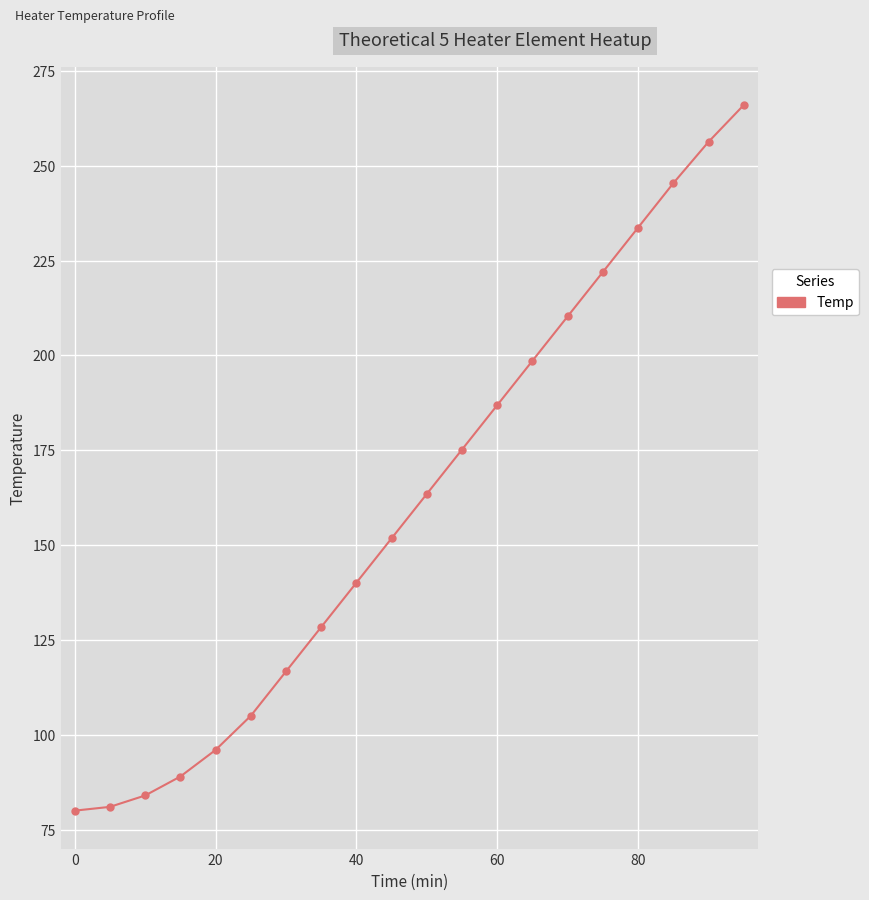

True or false: the data has more than 1 interior local peaks.

False